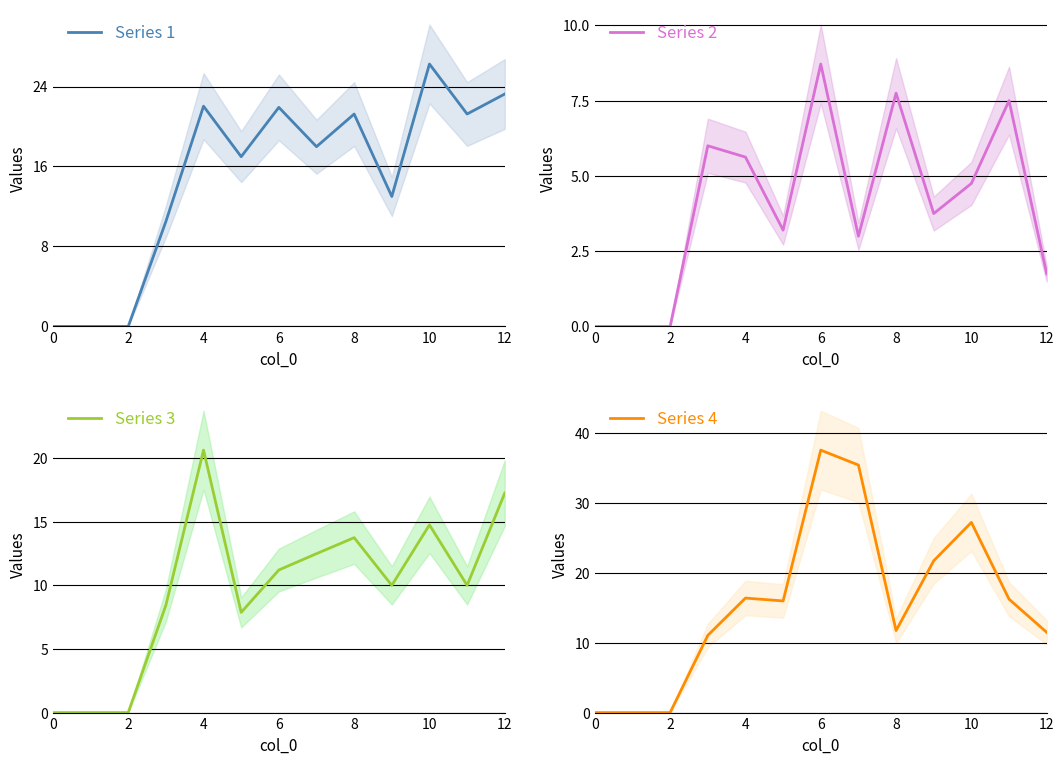

Which series has the largest range (max minus min)?

Series 4